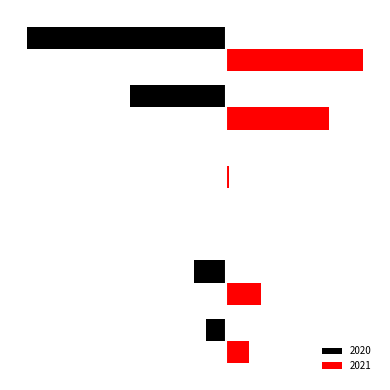

Reading left to right, what are all the values shown in this chart?

2020: Aggravated Assault=-94	Aggravated Battery=-150	Arson=-1	Criminal Sexual Assault=-3	Robbery=-450	Theft=-930
2021: Aggravated Assault=110	Aggravated Battery=163	Arson=2	Criminal Sexual Assault=14	Robbery=484	Theft=642